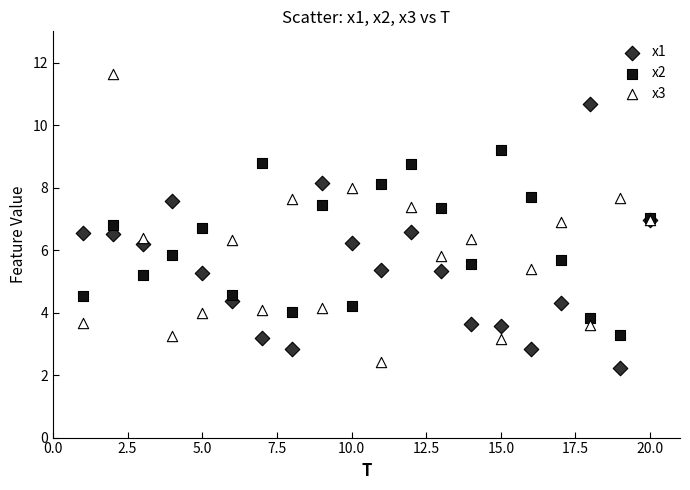

Which series has the largest Y range (max minus min)?

x3